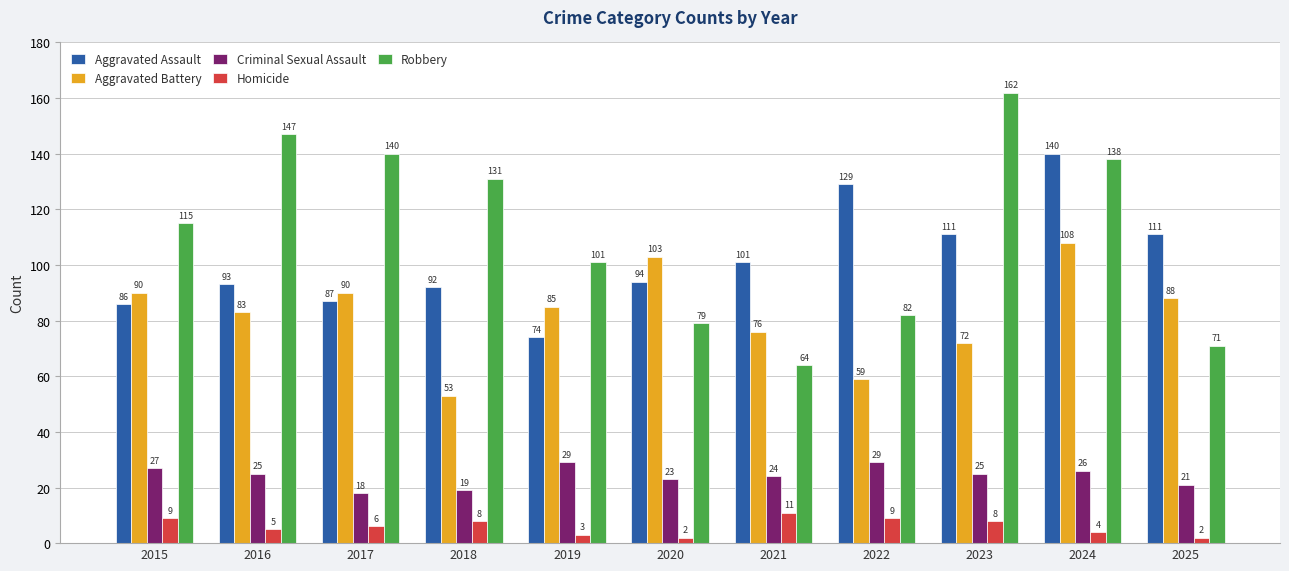

Rank the series by their maximum value, from highest to lowest.

Robbery, Aggravated Assault, Aggravated Battery, Criminal Sexual Assault, Homicide